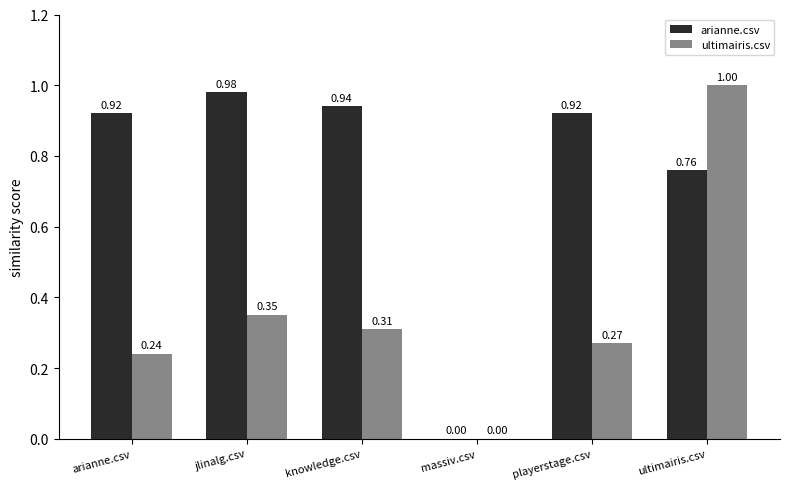

What is the sum of all ultimairis.csv values?

2.2